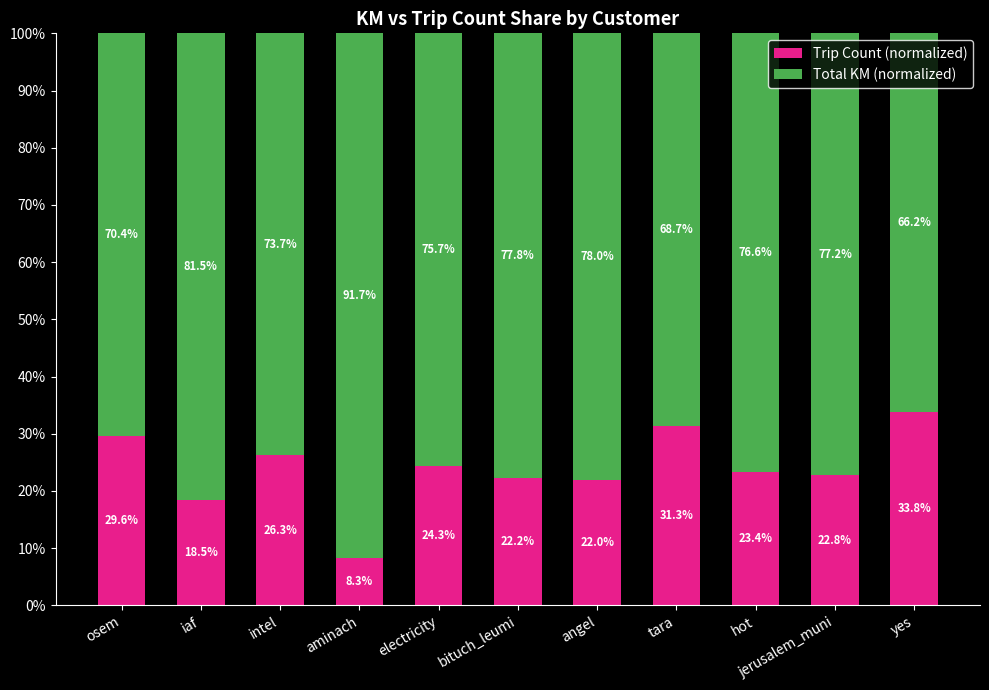

How many bars are there in total?

11